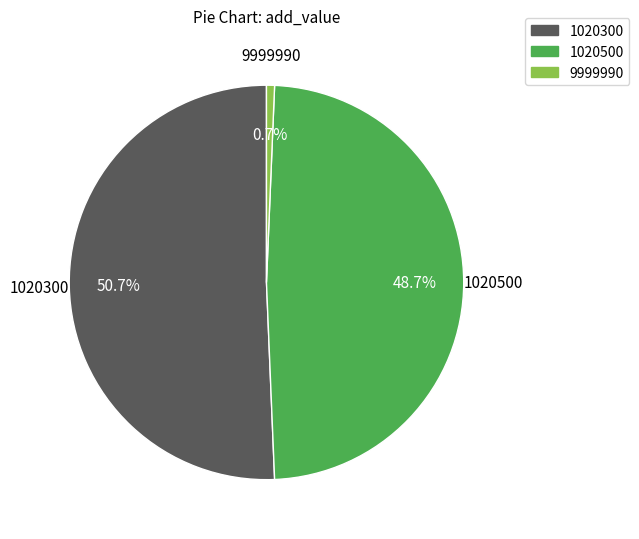

What is the ratio of the value at 1020500 to the value at 1020300?

1.0